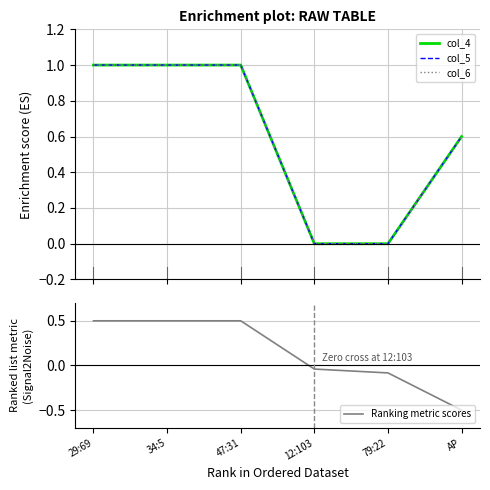

What is the label of the 5th point from the left?

79:22